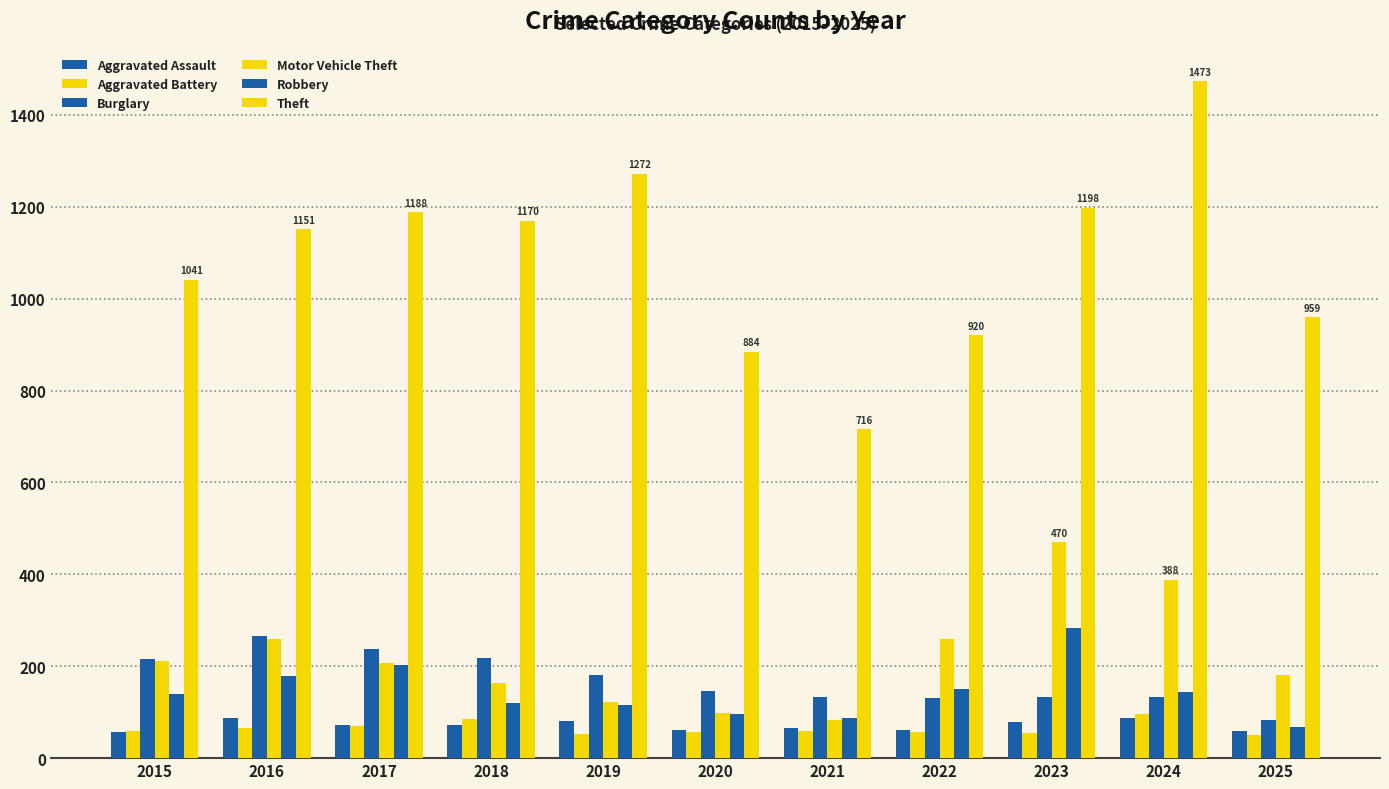

How many groups of bars are there?

11